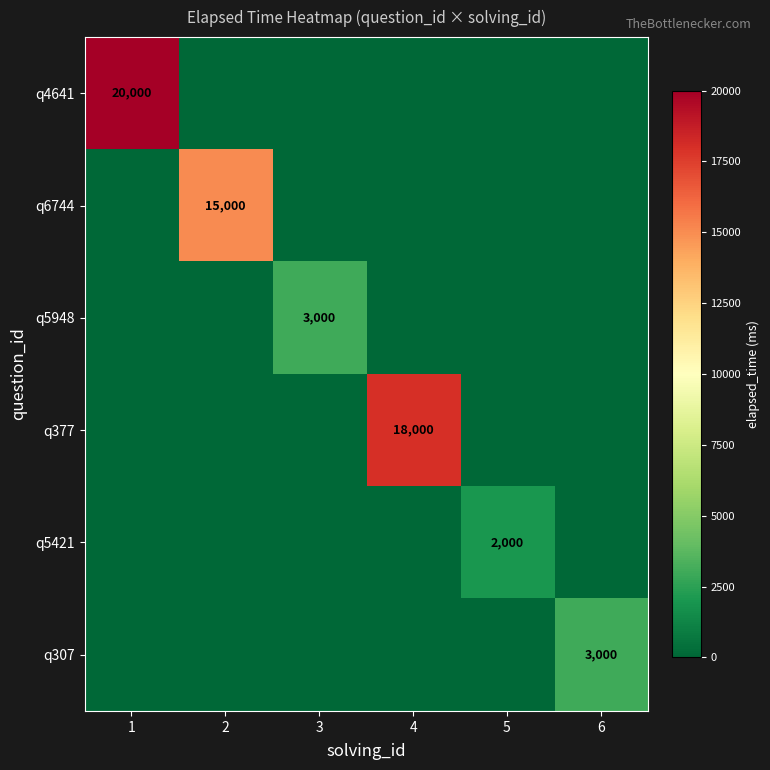

The value of q6744 at 2 is 15000. True or false?

True